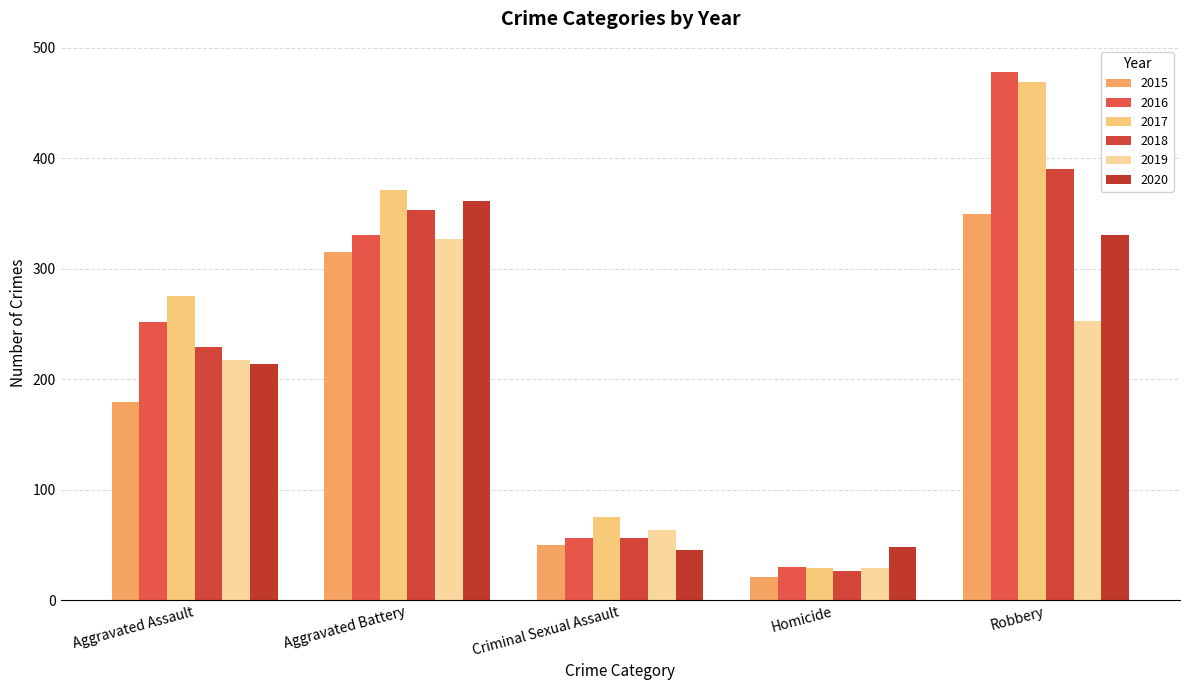

What is the label of the 2nd bar from the right?

Homicide